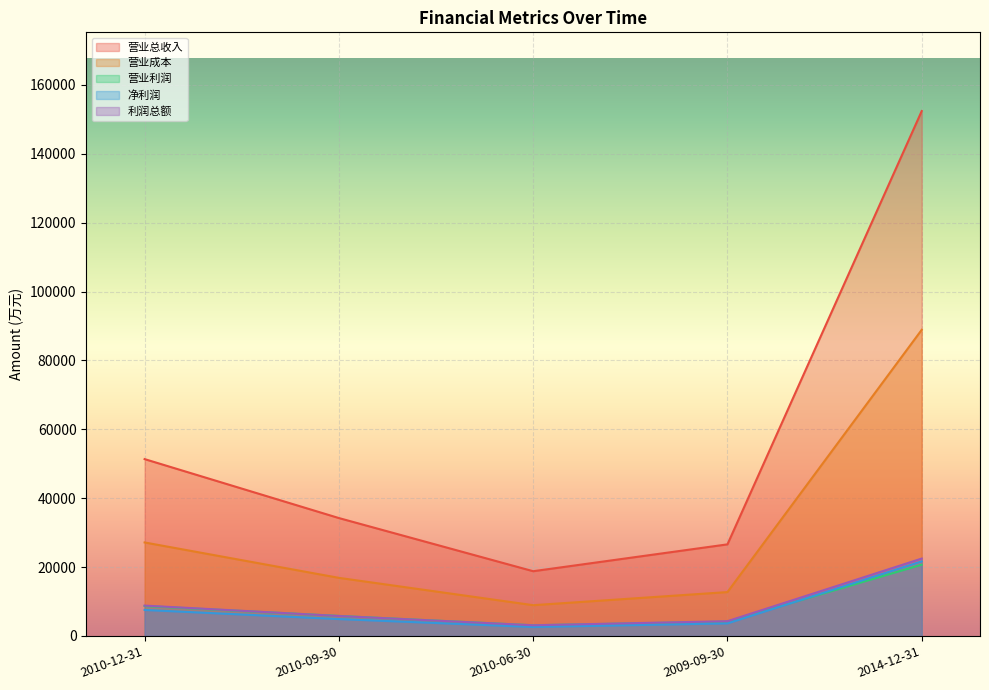

At which label does 净利润 reach its peak?

2014-12-31